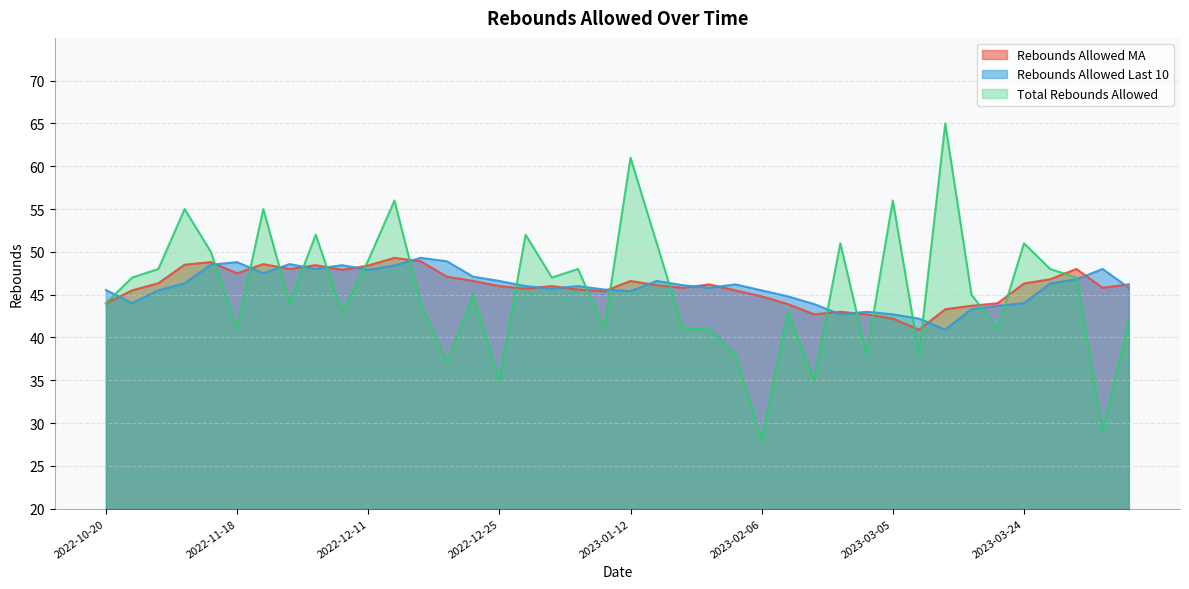

Does the chart display data point markers on the line(s)?

No